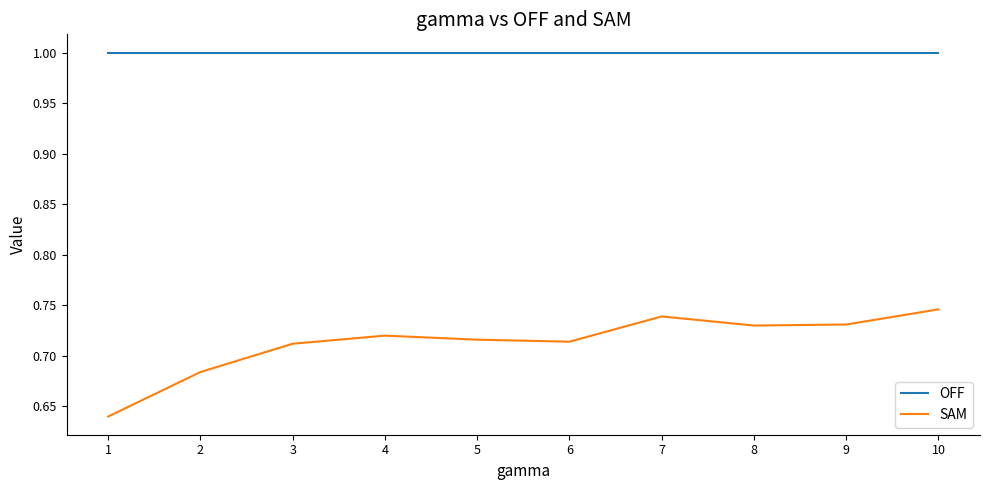

At 2, list the series in order from largest to smallest.

OFF, SAM